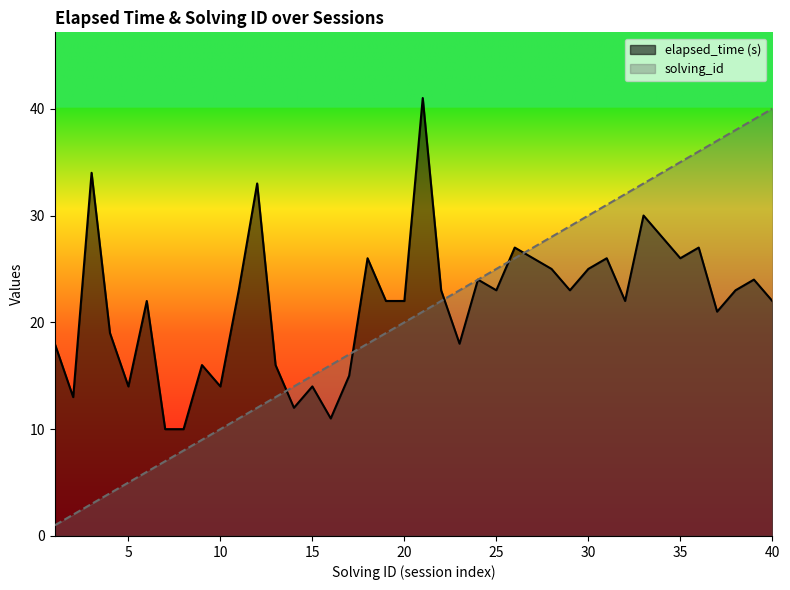

Which category has the lowest value across all series?

1